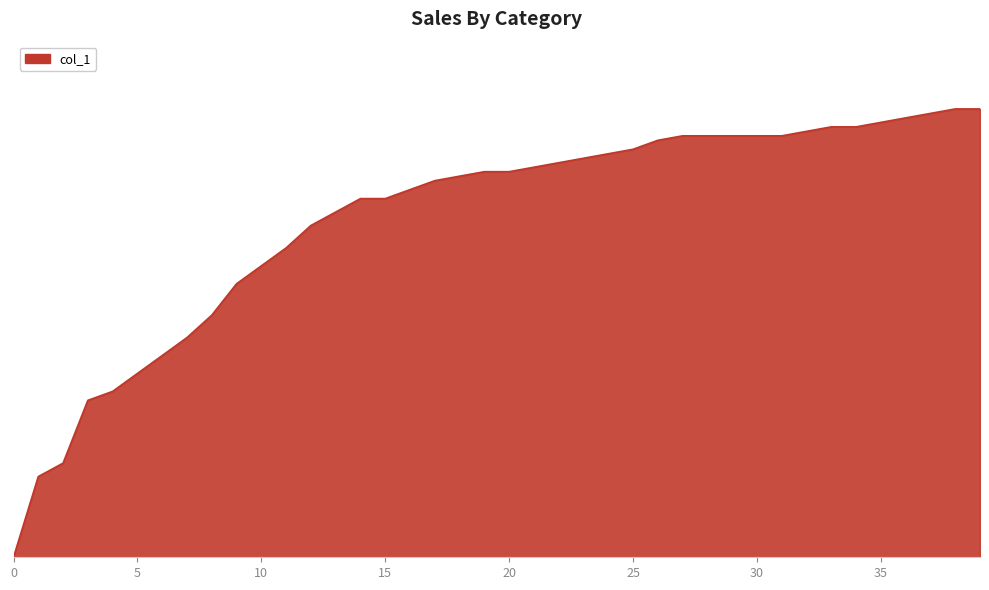

Is this an area chart (filled region under the line)?

Yes